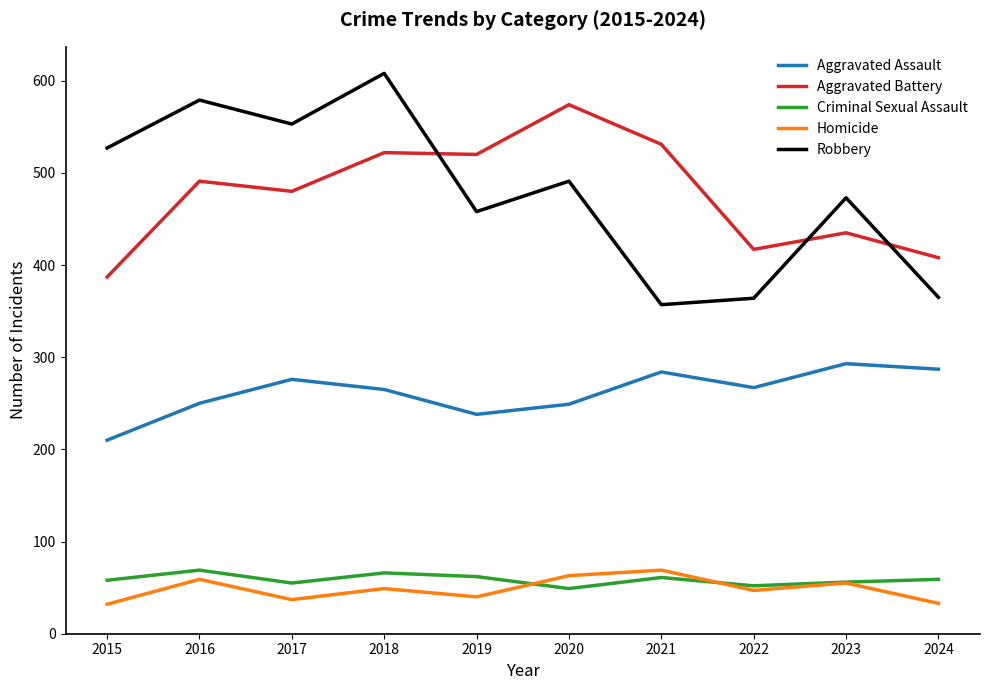

Which series changed the most between 2018 and 2021?

Robbery